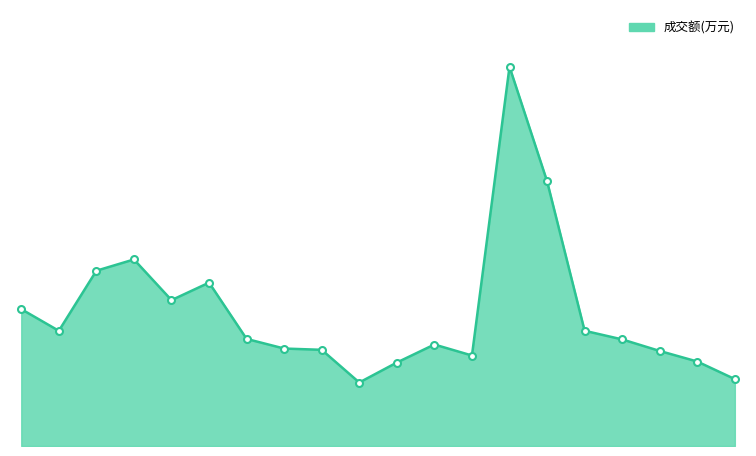

List the labels in order of value, smallest first.

2022-11-24, 2022-12-08, 2022-11-25, 2022-12-07, 2022-11-29, 2022-12-06, 2022-11-23, 2022-11-22, 2022-11-28, 2022-12-05, 2022-11-21, 2022-11-14, 2022-12-02, 2022-11-11, 2022-11-17, 2022-11-18, 2022-11-15, 2022-11-16, 2022-12-01, 2022-11-30